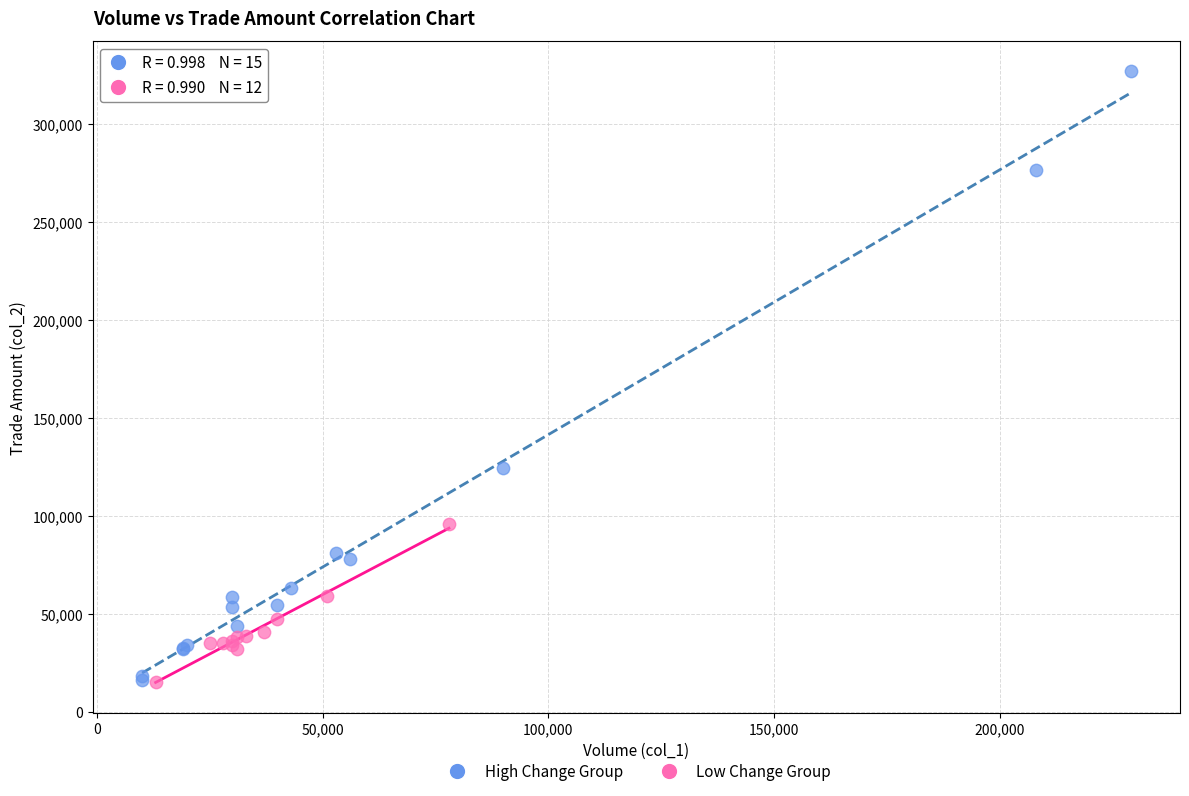

Which series contains the highest Y value?

High Change Group